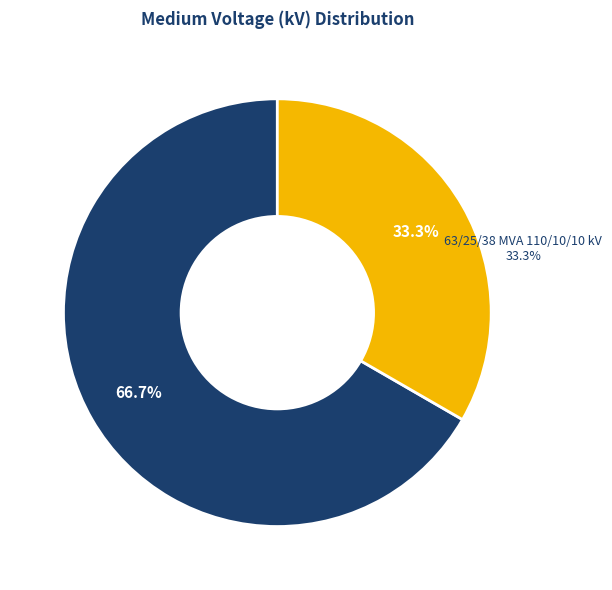

What percentage is the 63/25/38 MVA 110/20/10 kV slice, to the nearest percent?

67%